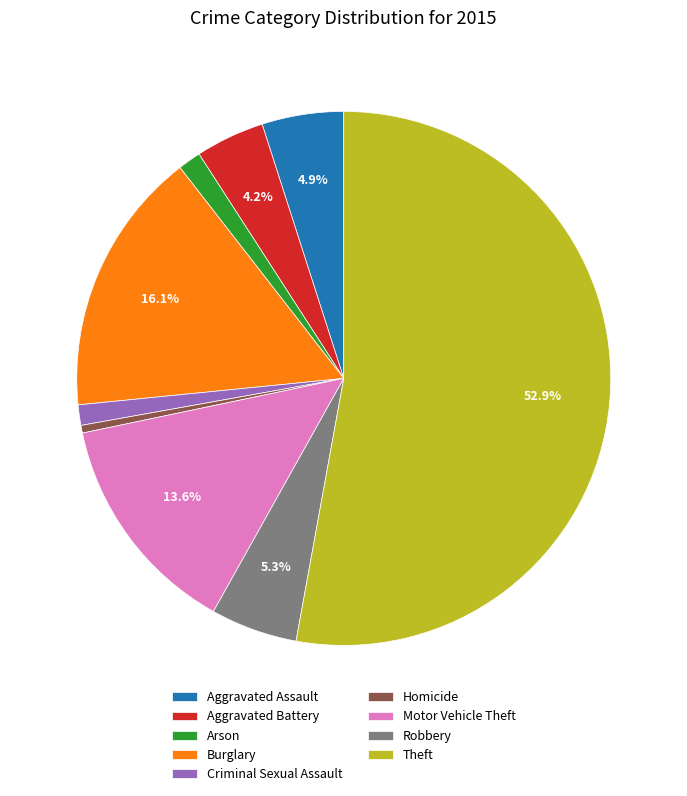

Between Theft and Criminal Sexual Assault, which is larger?

Theft